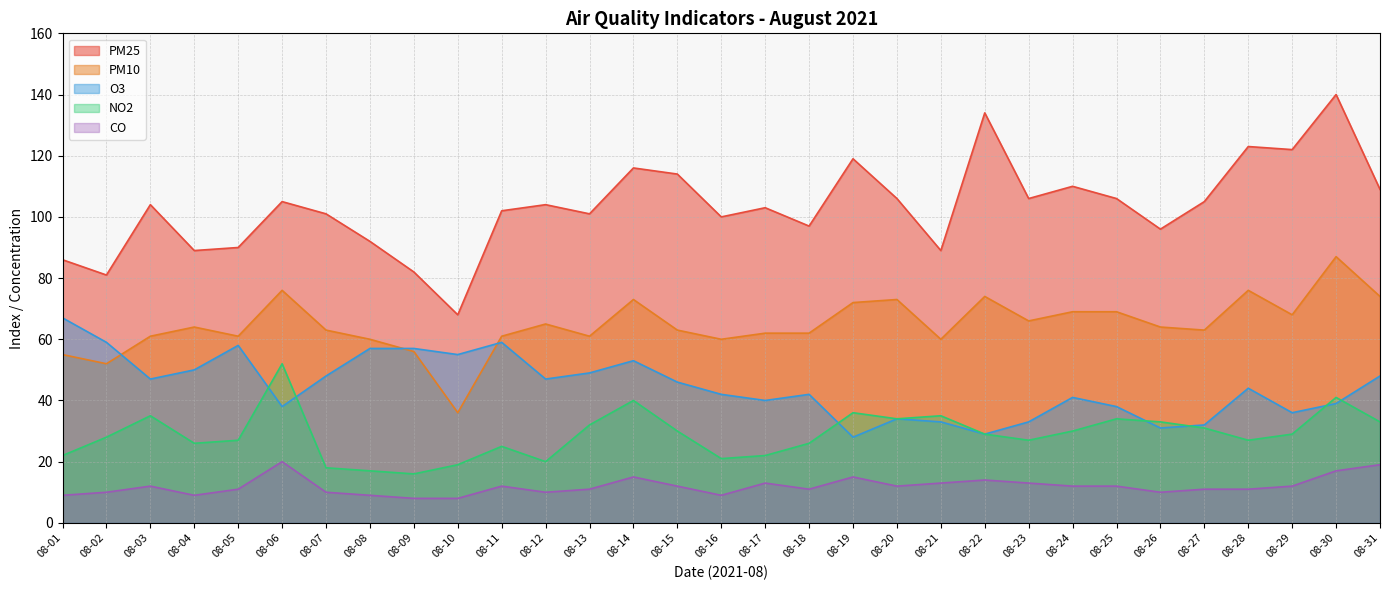

Does the chart display data point markers on the line(s)?

No